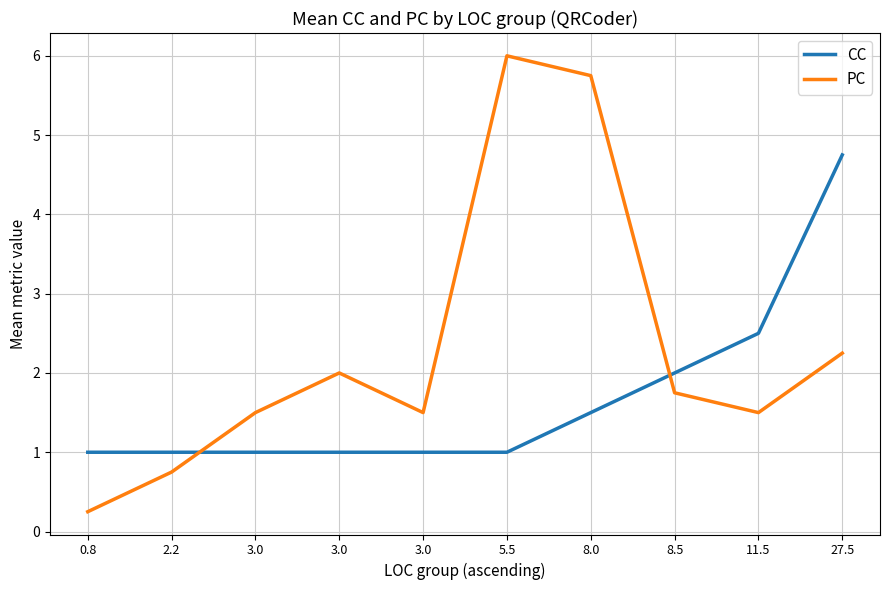

What are all the series names shown in the legend?

CC, PC